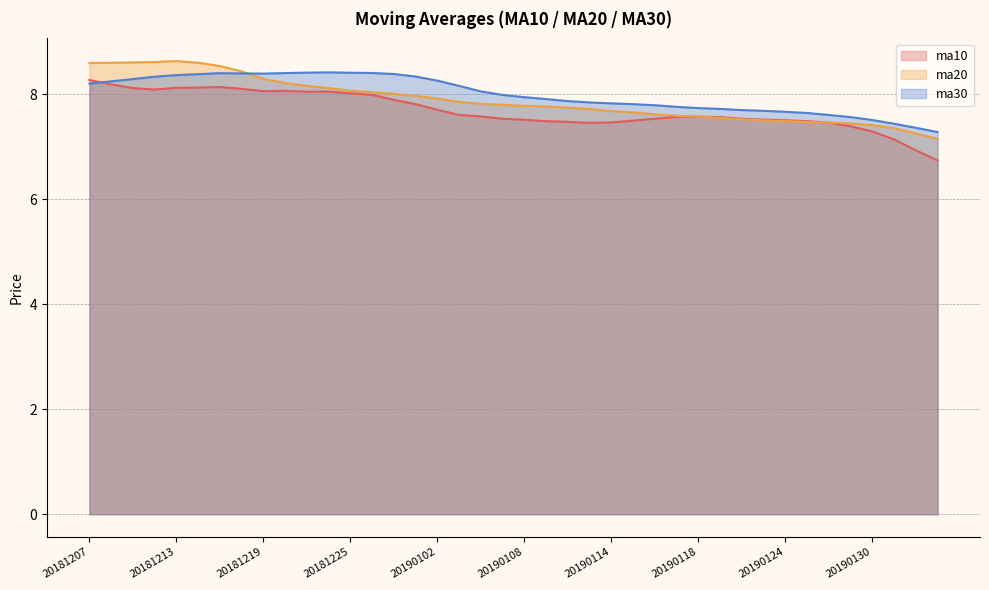

The ma10 series shows 9.8 at 20190109. True or false?

False